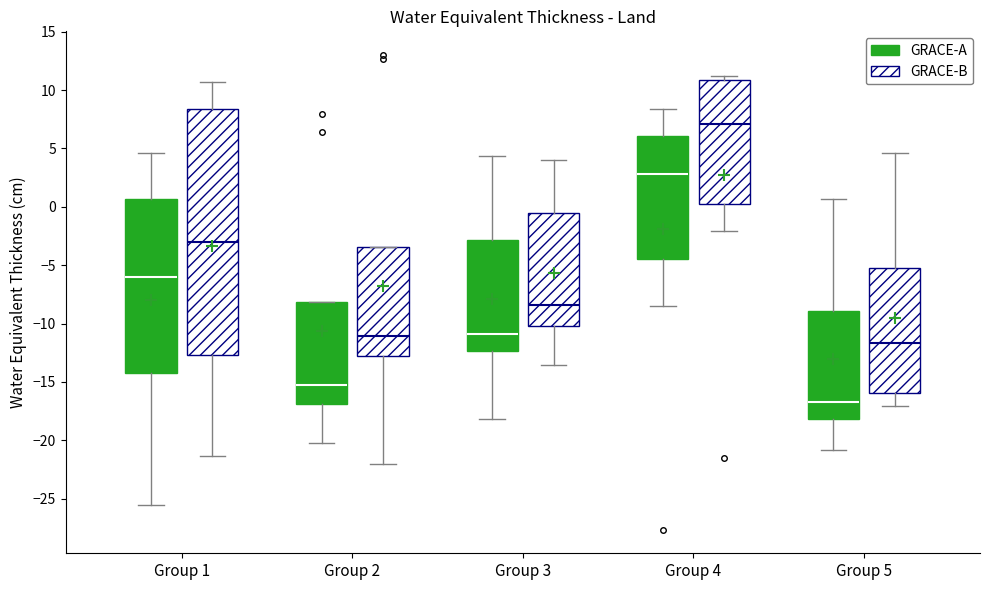

Where does the median line of the box for Group 1 (GRACE-A) sit on the y-axis? The values are not printed on the chart, so give them approximately, as read against the axis.

-6.0